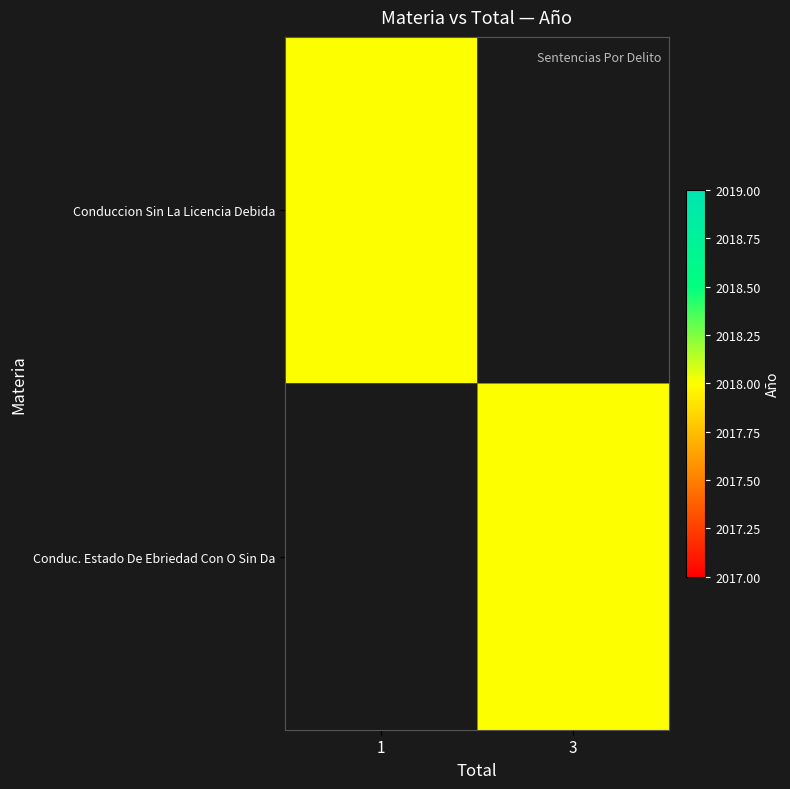

Which series has the largest total across all categories?

Conduccion Sin La Licencia Debida